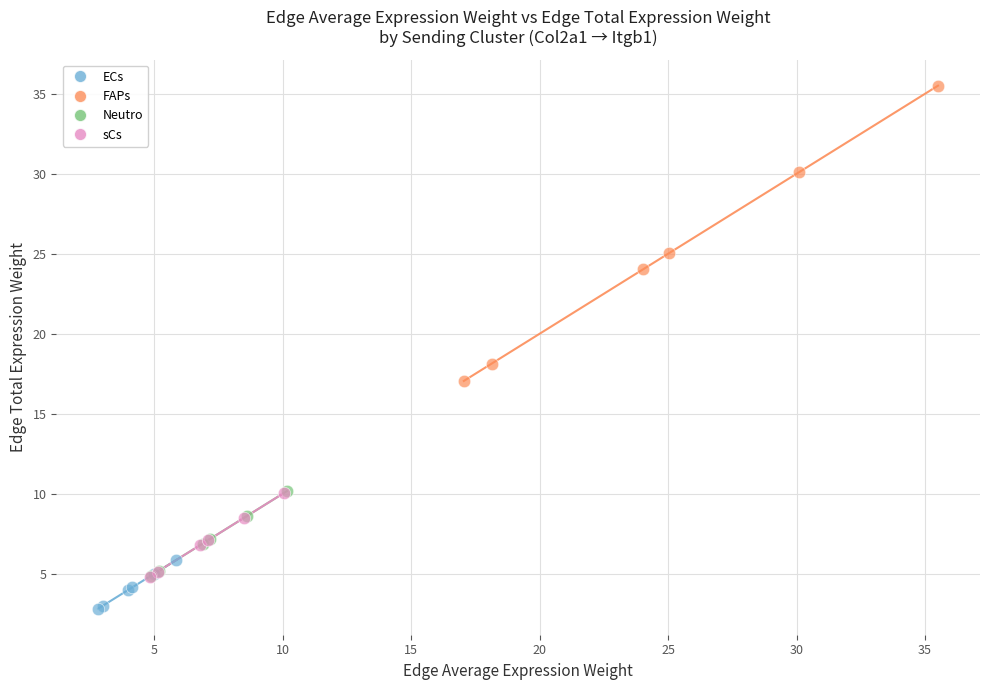

What are all the series names shown in the legend?

ECs, FAPs, Neutro, sCs